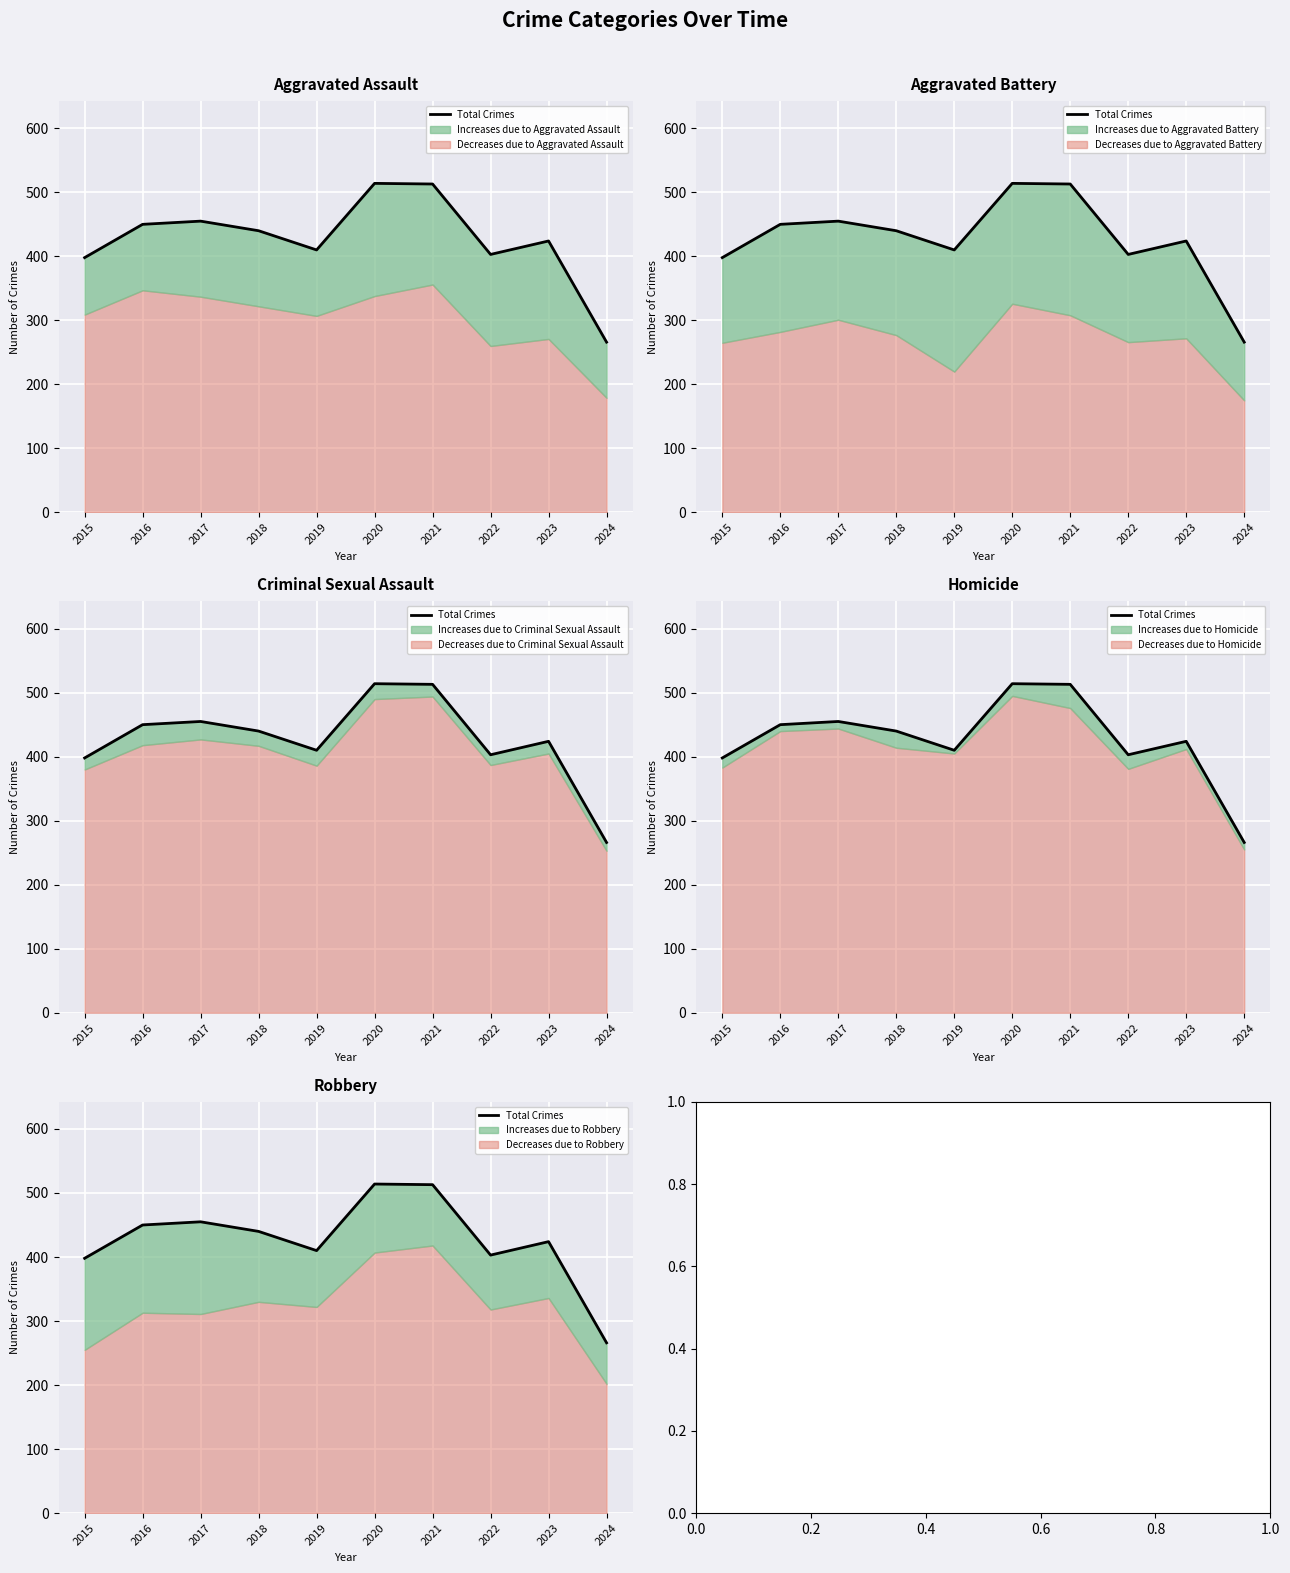

What is the approximate value at 2024?

266